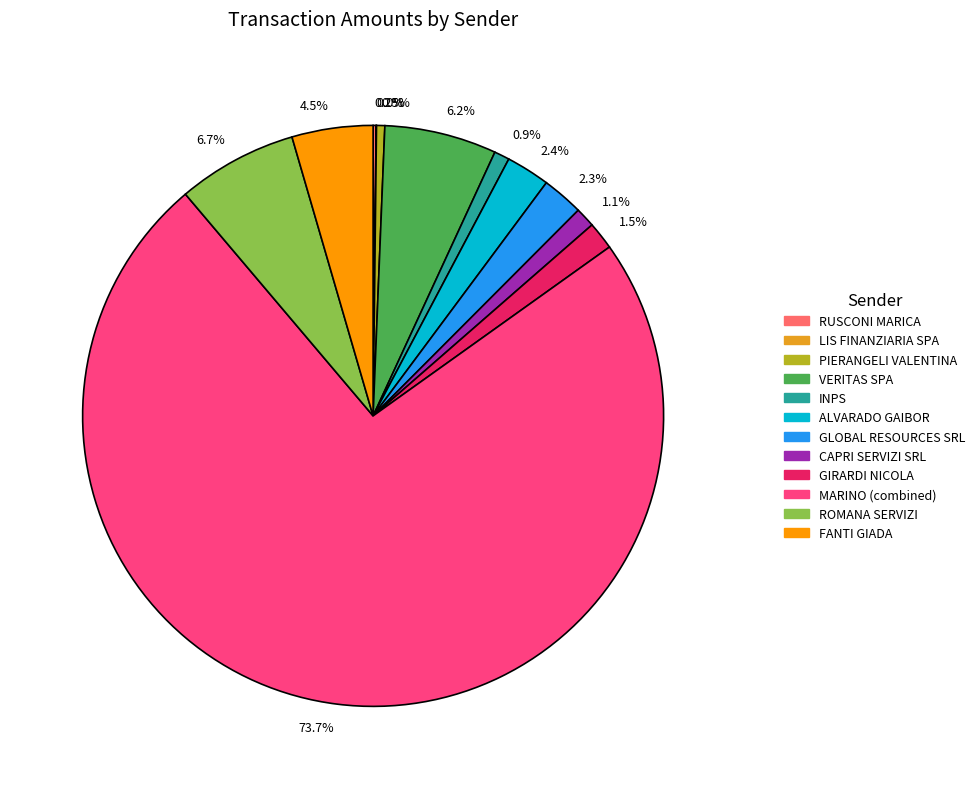

What percentage do 6.2% and 0.9% together represent?

7.1%